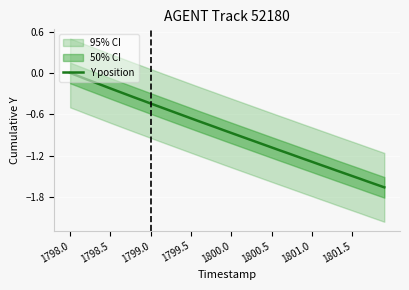

The value of Y position at 1798.5 is -0.2. True or false?

True